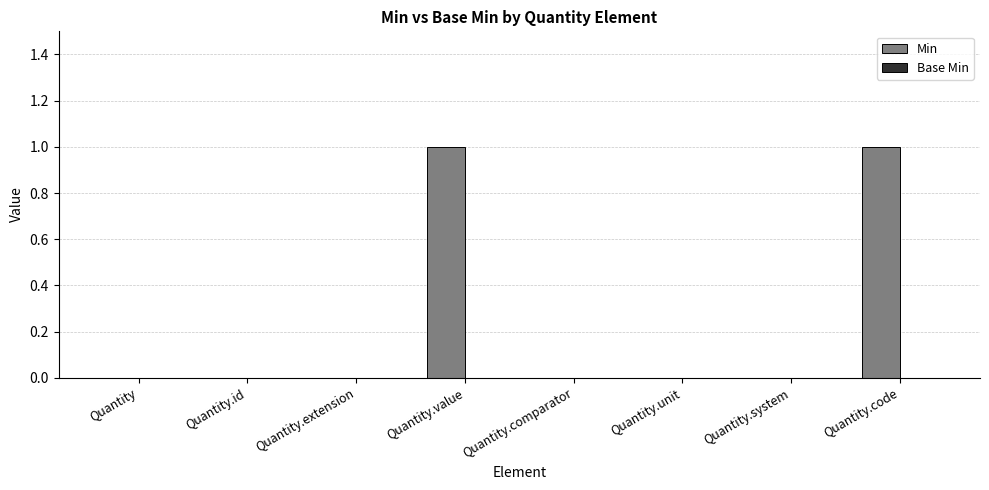

What is the change in value from Quantity.comparator to Quantity.code?

+1